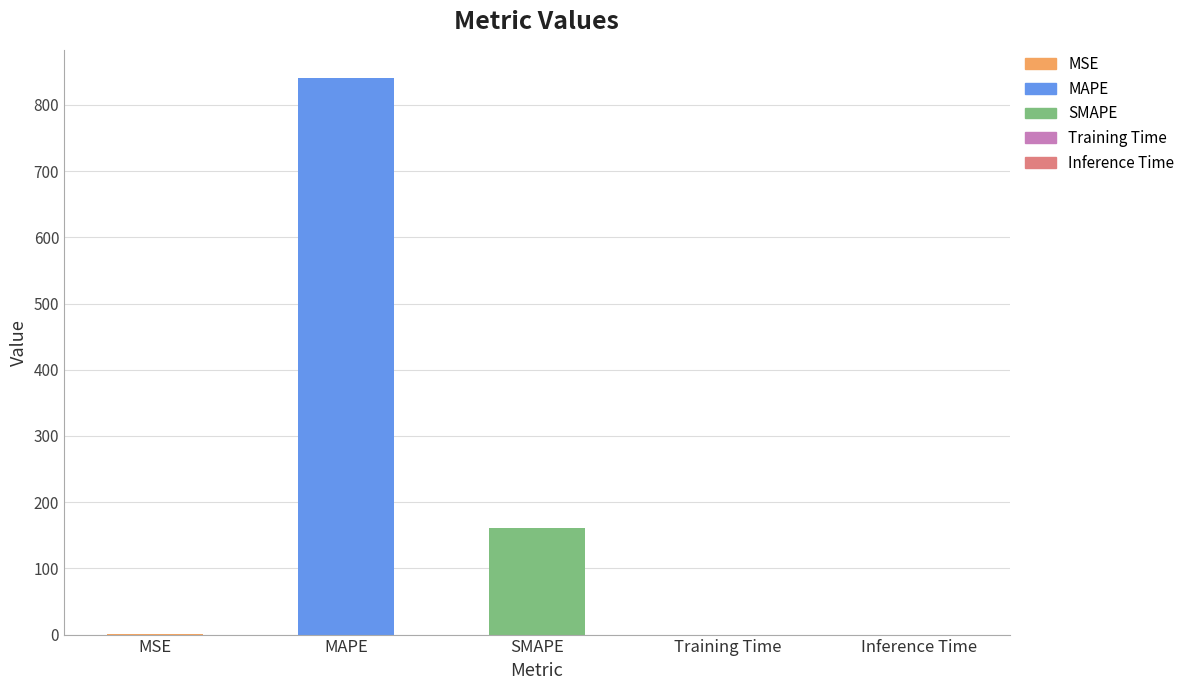

What is the sum of the values at MSE and MAPE?

841.5